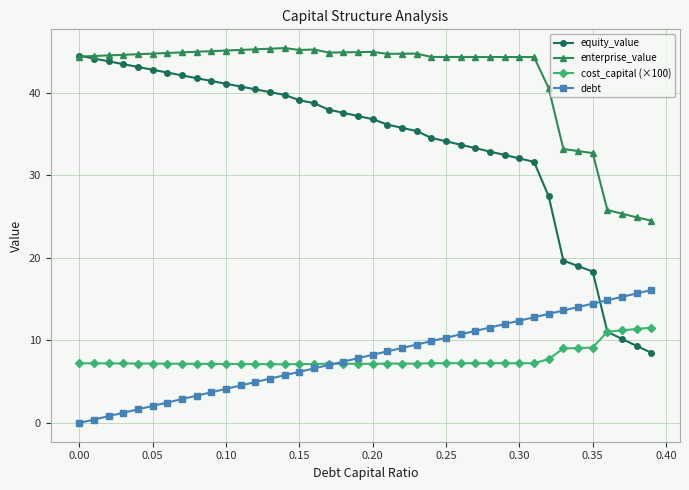

What is the greatest value displayed?

45.4